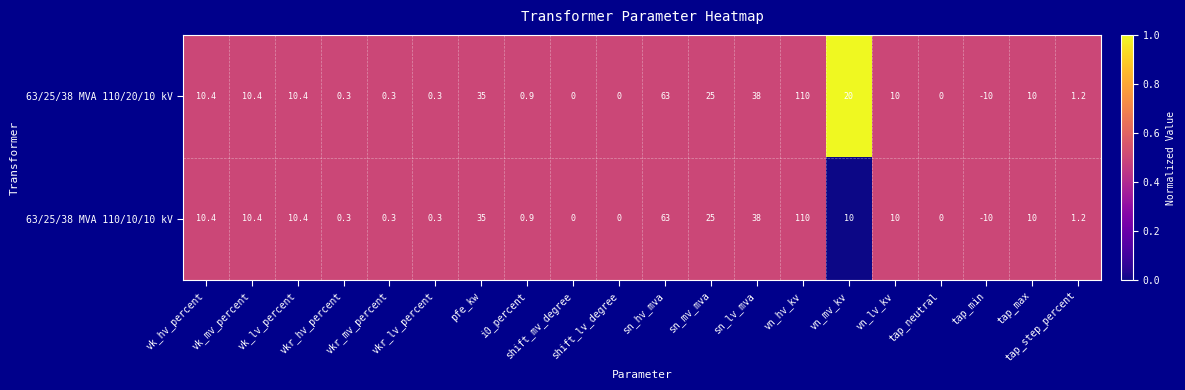

How many categories are shown in the chart?

20